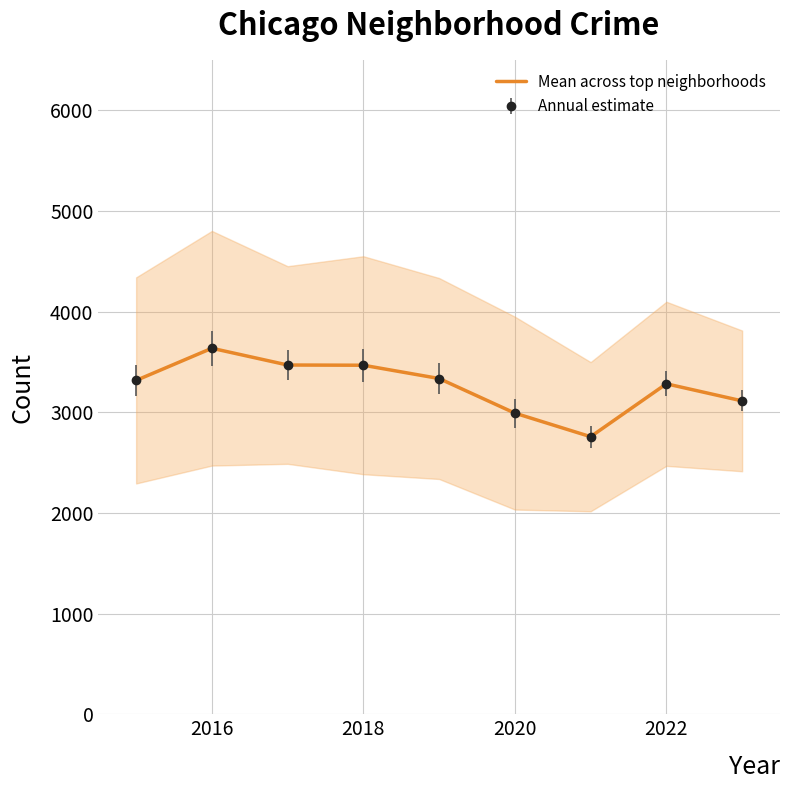

What is the label of the 8th point from the right?

2016